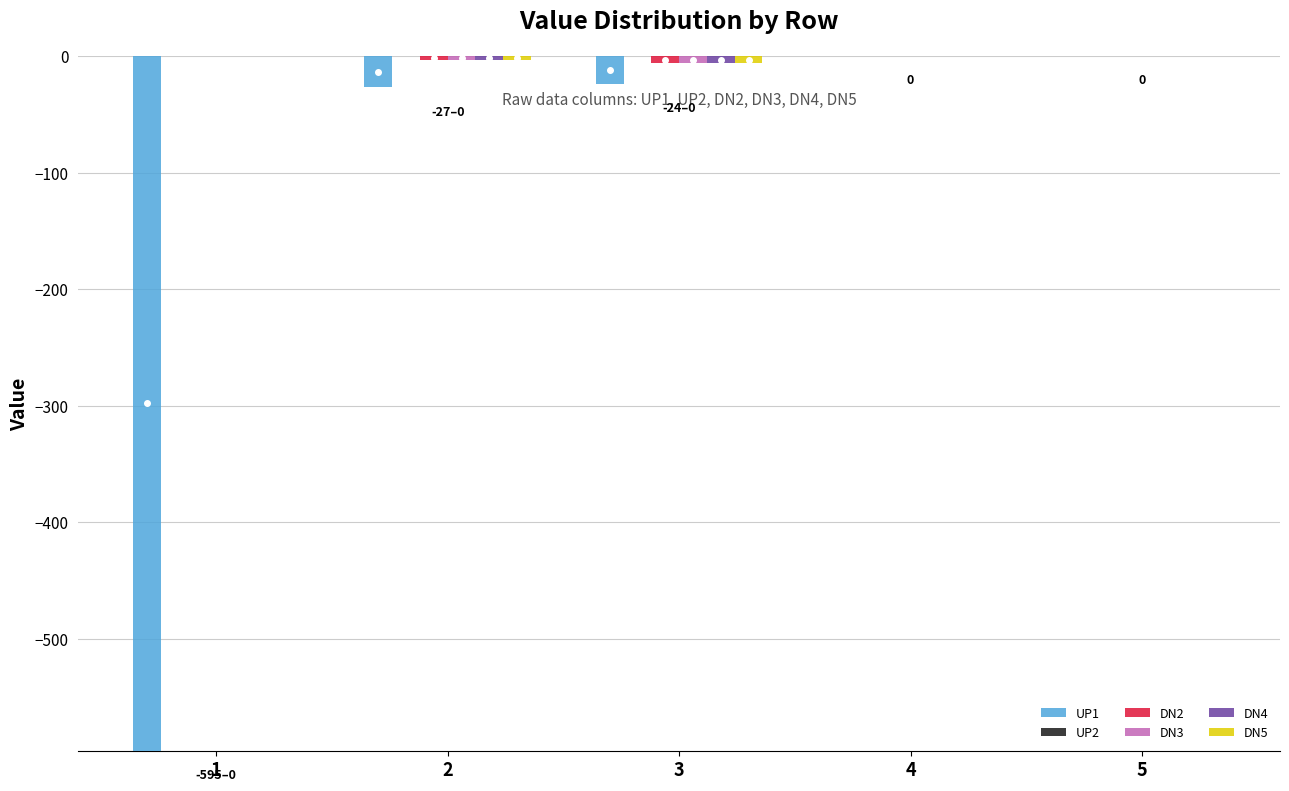

What is the difference between the highest and lowest values at 3?

24.0